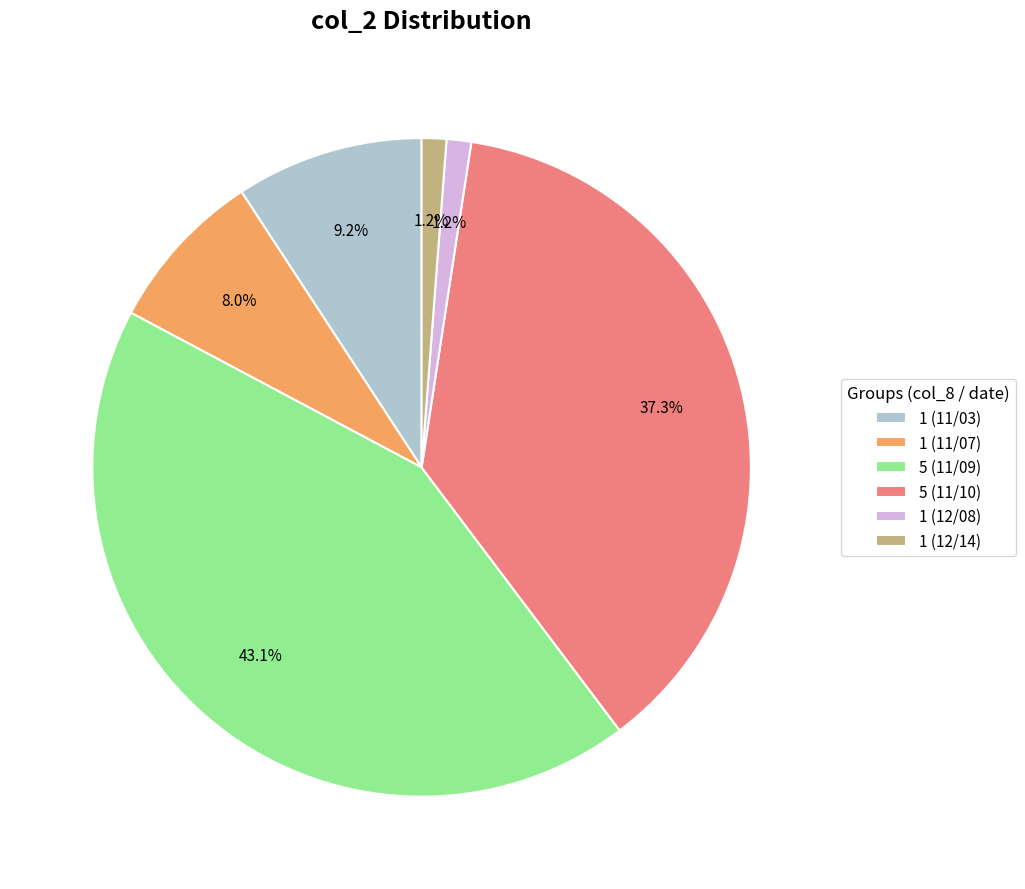

Combined, what portion of the pie is 5 (11/09) and 5 (11/10)?

80.4%